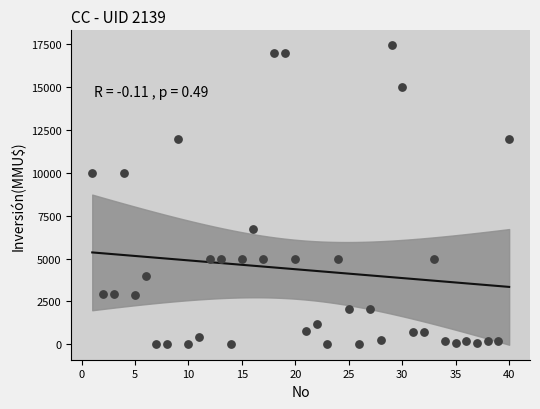

What is the range of X values (max minus min)?

39